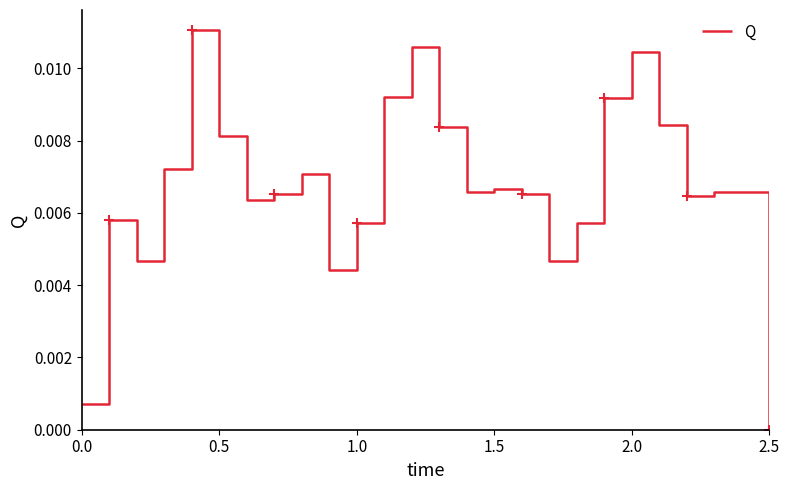

How many points are lower than both their immediate neighbors (excluding endpoints)?

6